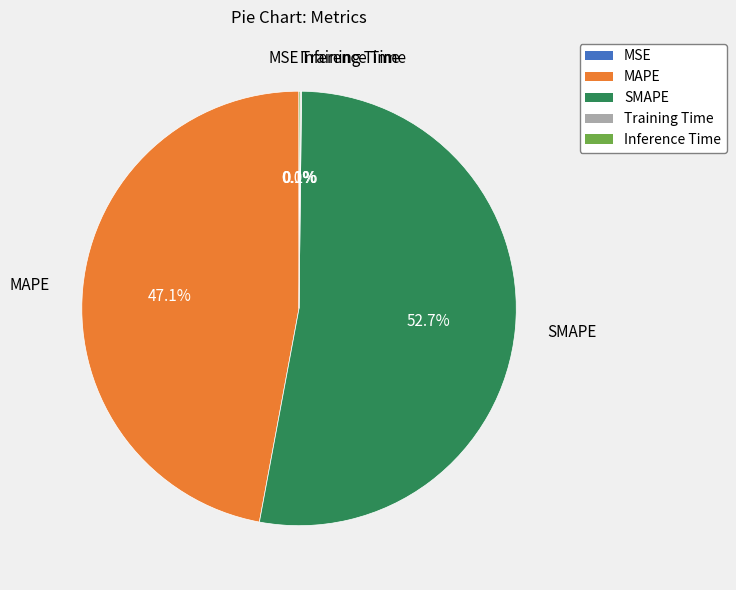

The MAPE slice represents 47% of the pie. True or false?

True